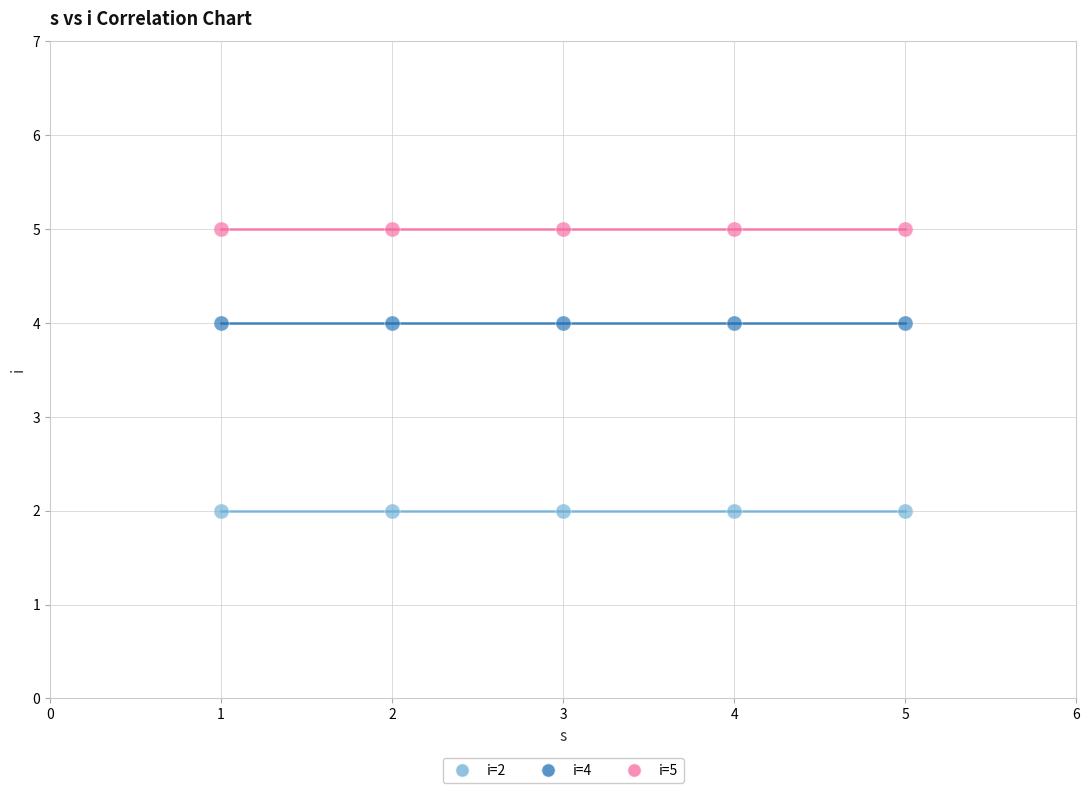

Which series contains the highest Y value?

i=5